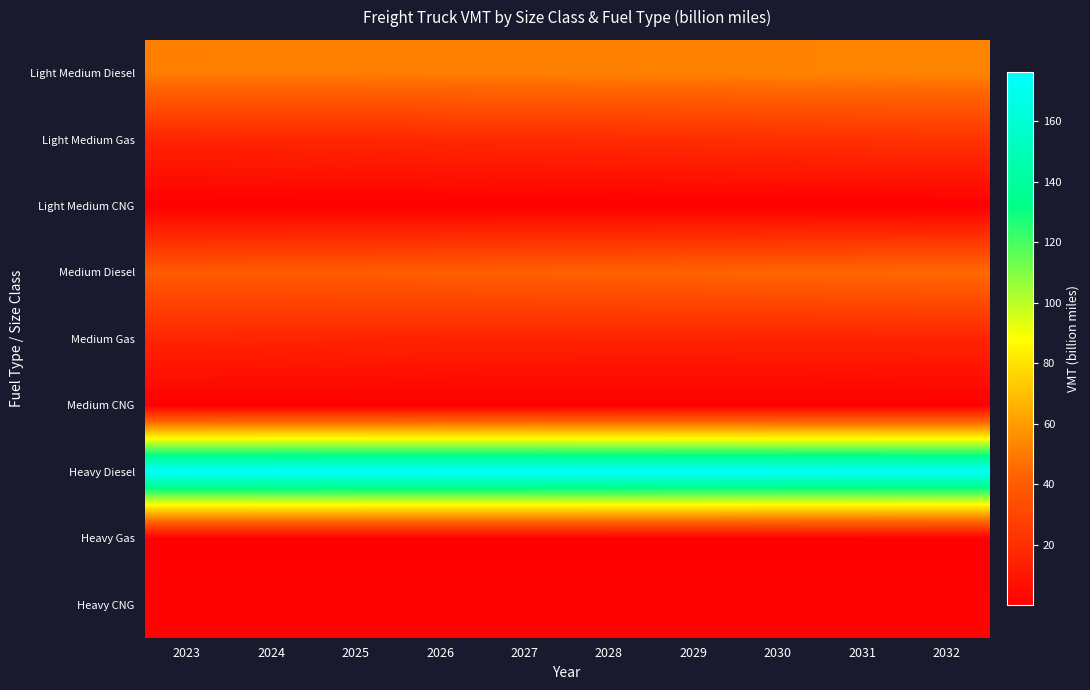

Which label corresponds to the smallest value in the chart?

2023